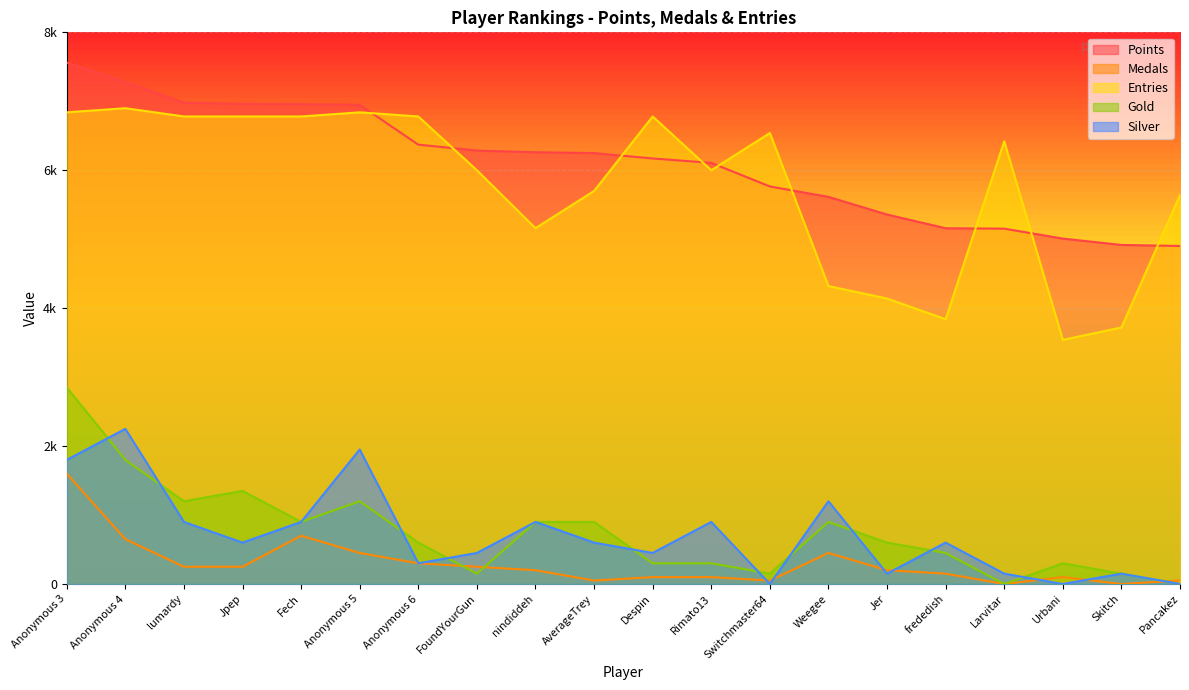

What are all the series names shown in the legend?

Points, Medals, Entries, Gold, Silver